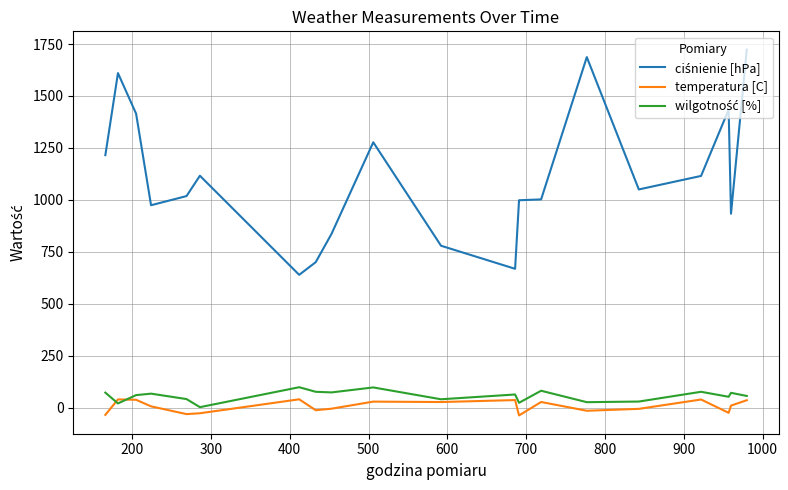

What is the greatest value displayed?

1723.0